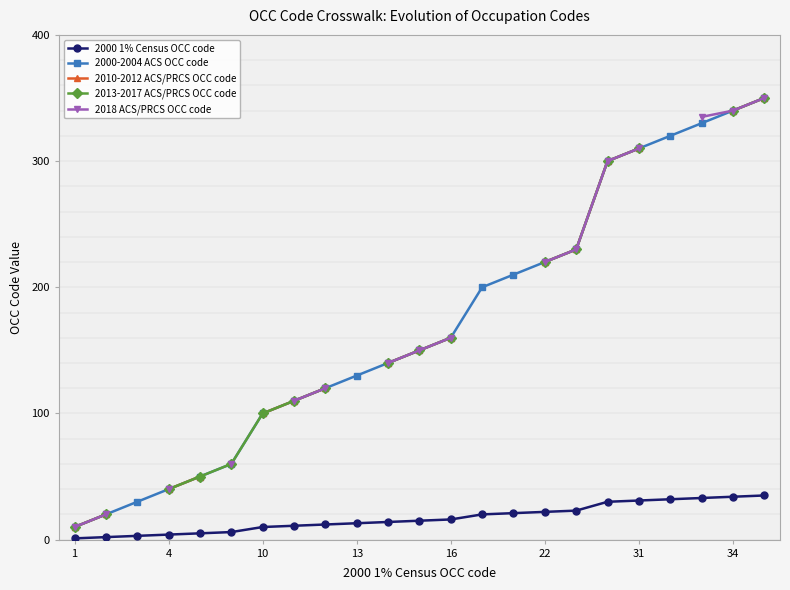

The 2000 1% Census OCC code series shows 13 at 13. True or false?

True